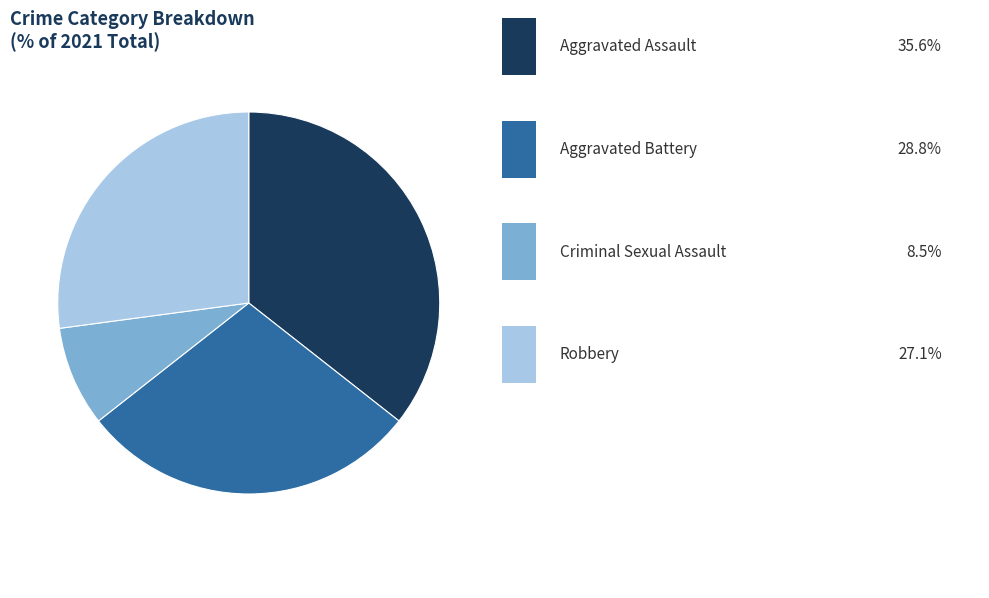

Is there a majority slice in this chart?

No